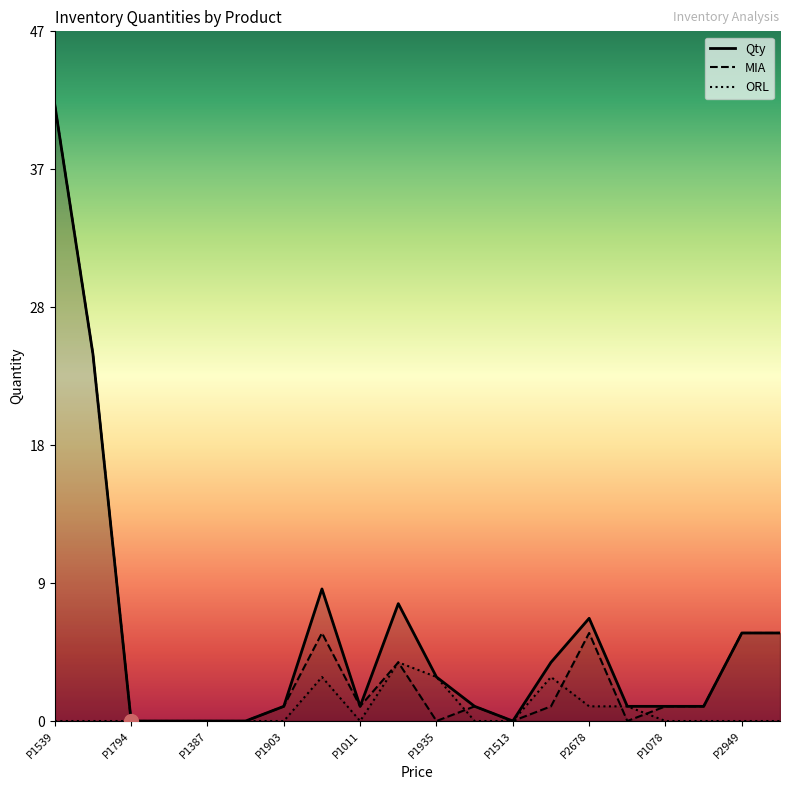

The value of Qty at P1903 is 1. True or false?

True